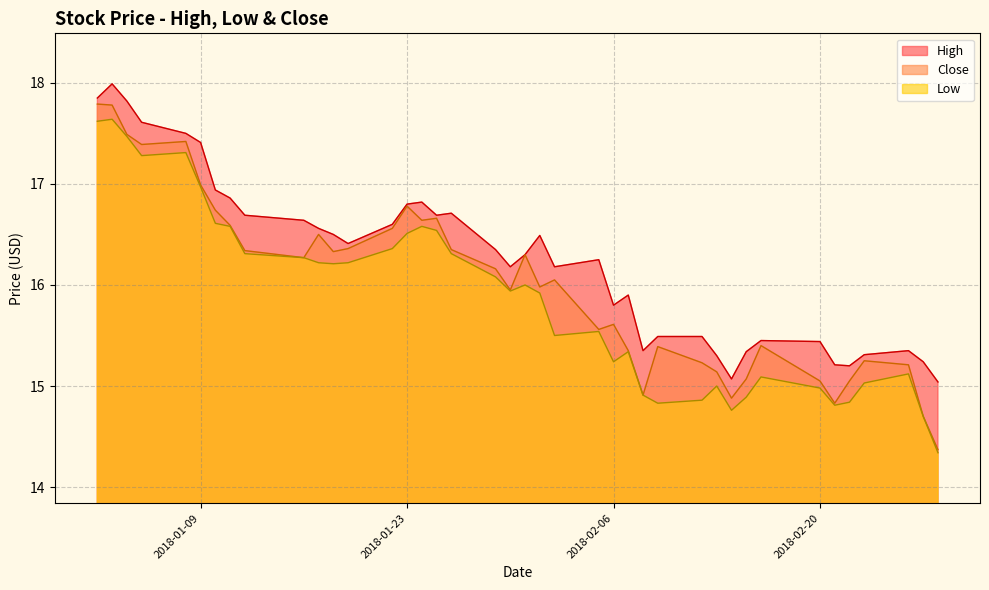

True or false: High and Low cross at least once.

False